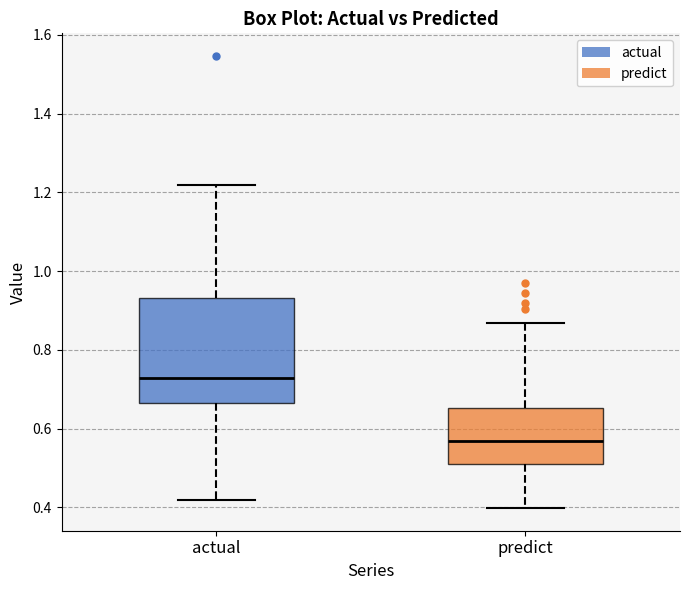

Which box's median line is the lowest?

predict